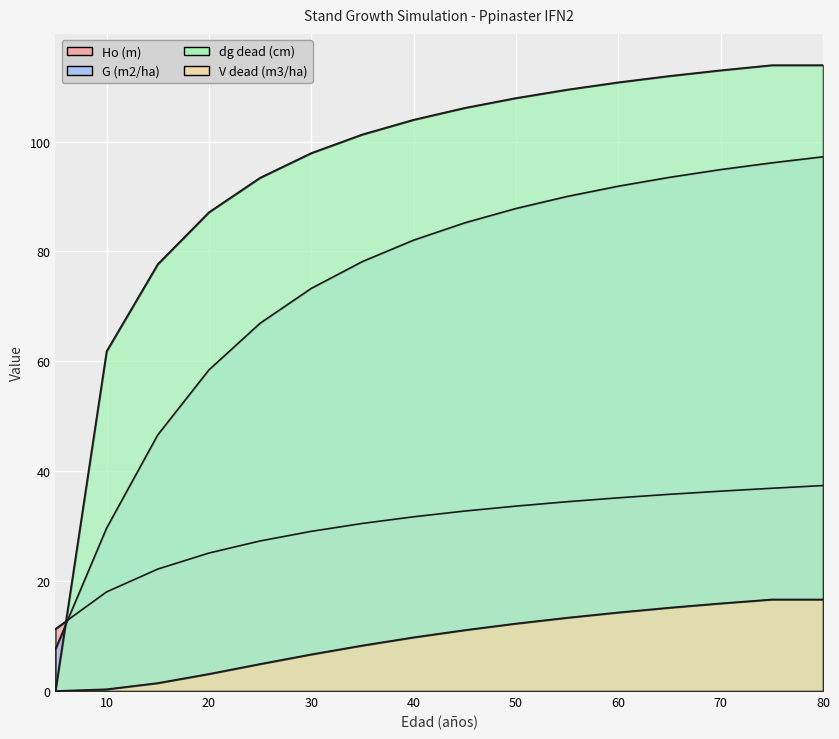

At which label does Ho (m) reach its peak?

80